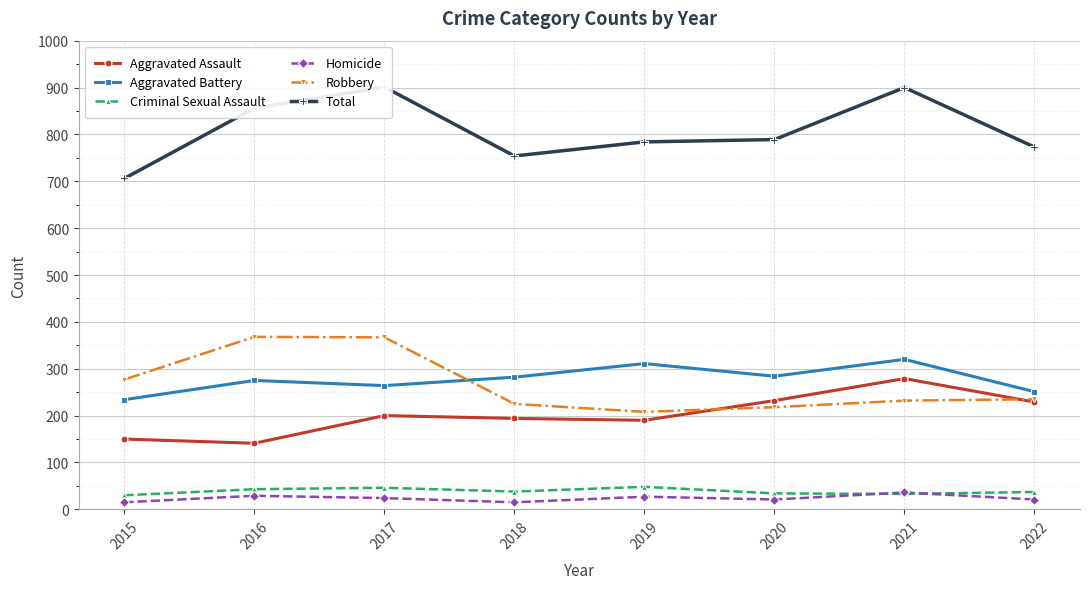

What is the difference between the Aggravated Assault values at 2022 and 2018?

35